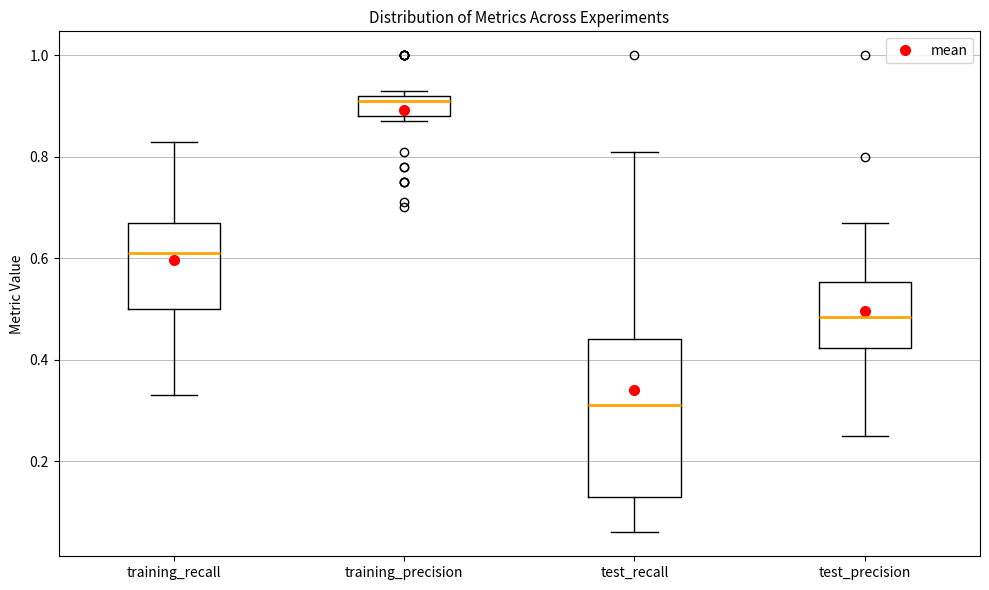

Which box's median line is the lowest?

test_recall